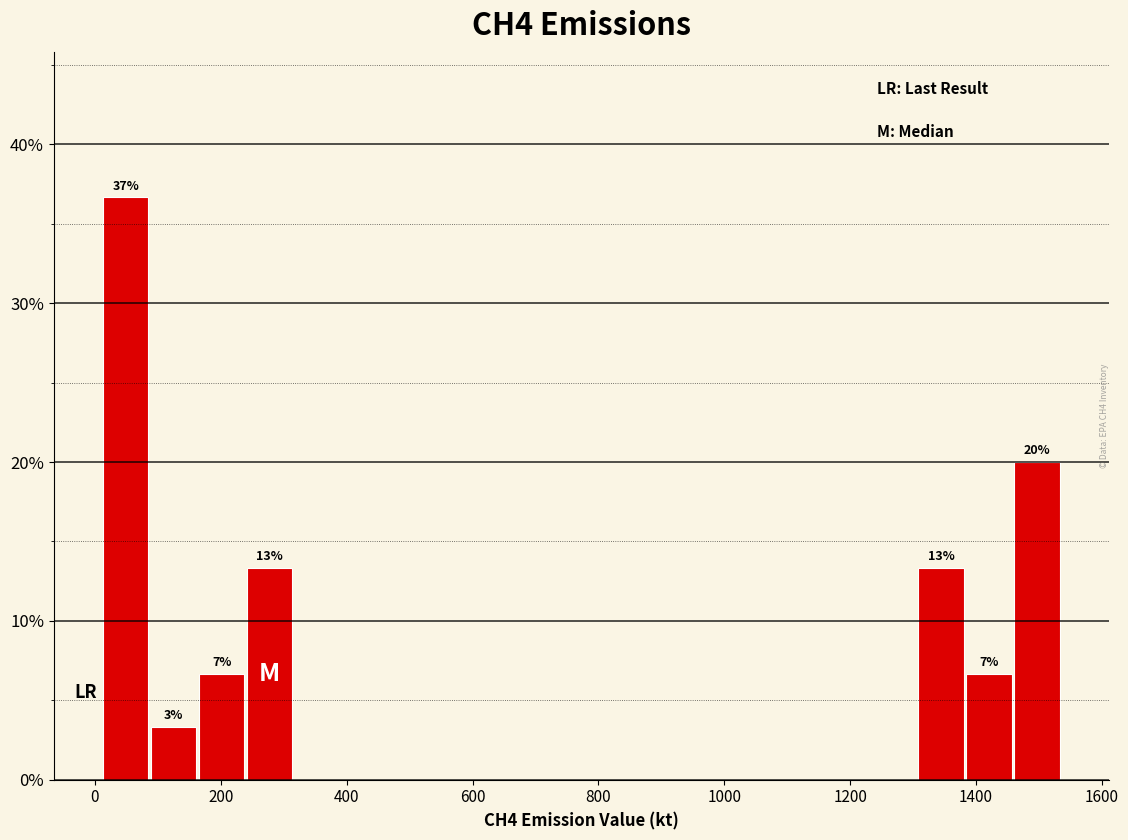

Around what value on the x-axis is the tallest bar? Give the approximate position of its centre, as read against the axis.

40